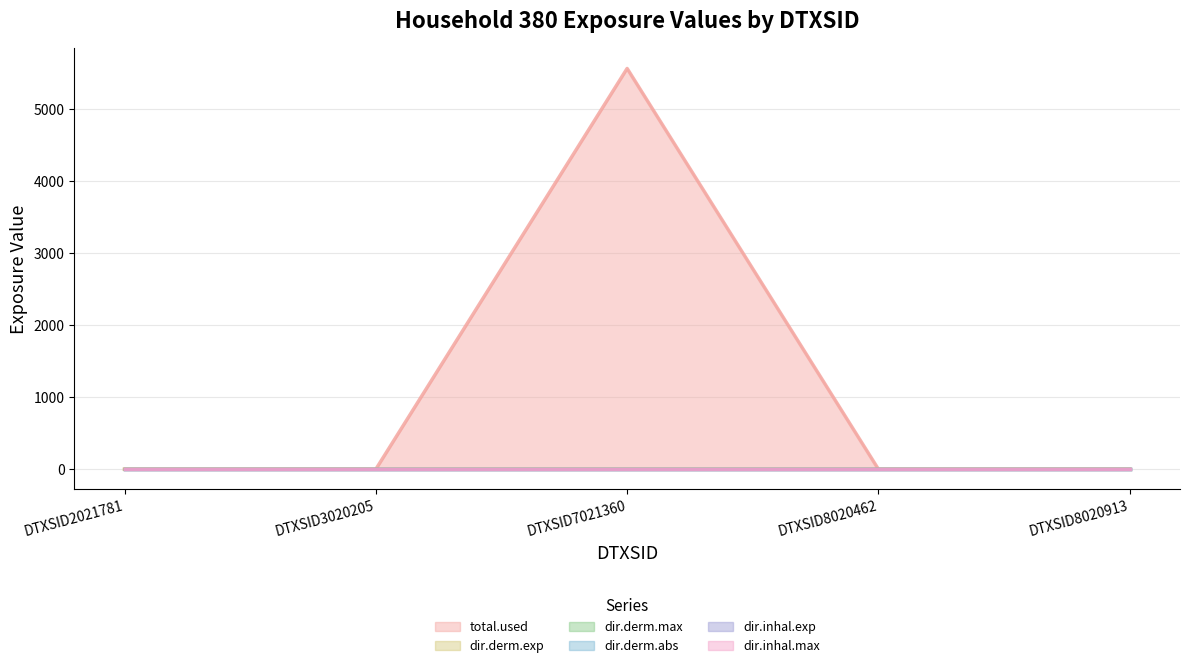

How many lines are shown in the chart?

6